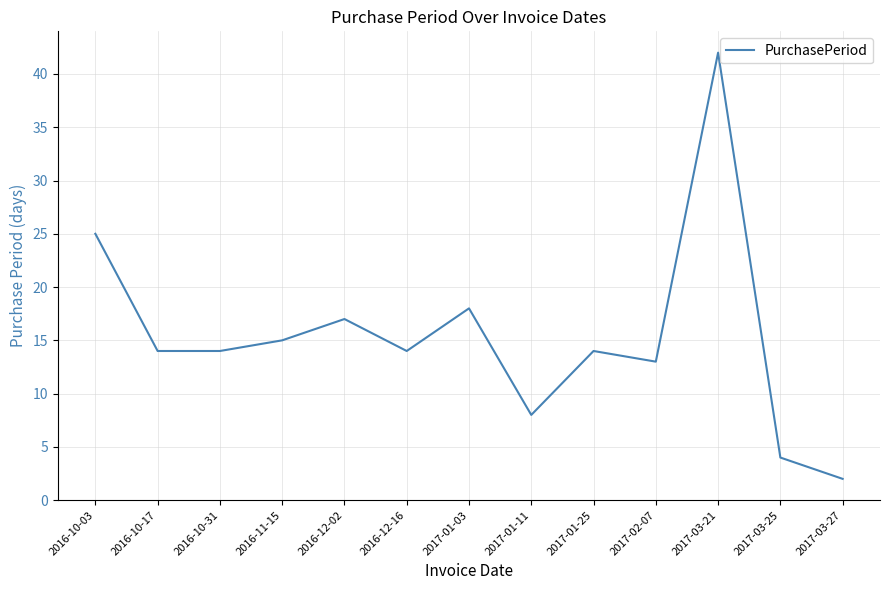

What is the average value?

15